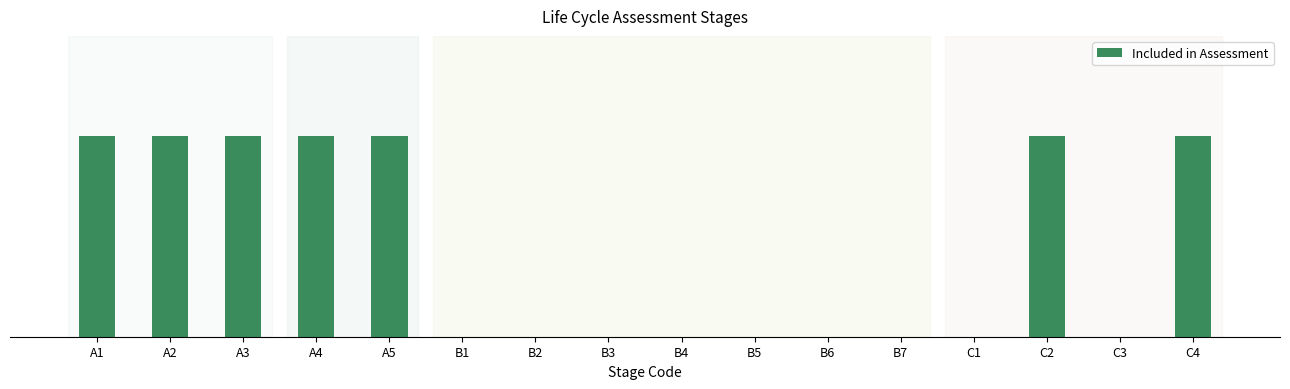

Reading right to left, extract all data points from this chart.

C4=1	C3=0	C2=1	C1=0	B7=0	B6=0	B5=0	B4=0	B3=0	B2=0	B1=0	A5=1	A4=1	A3=1	A2=1	A1=1